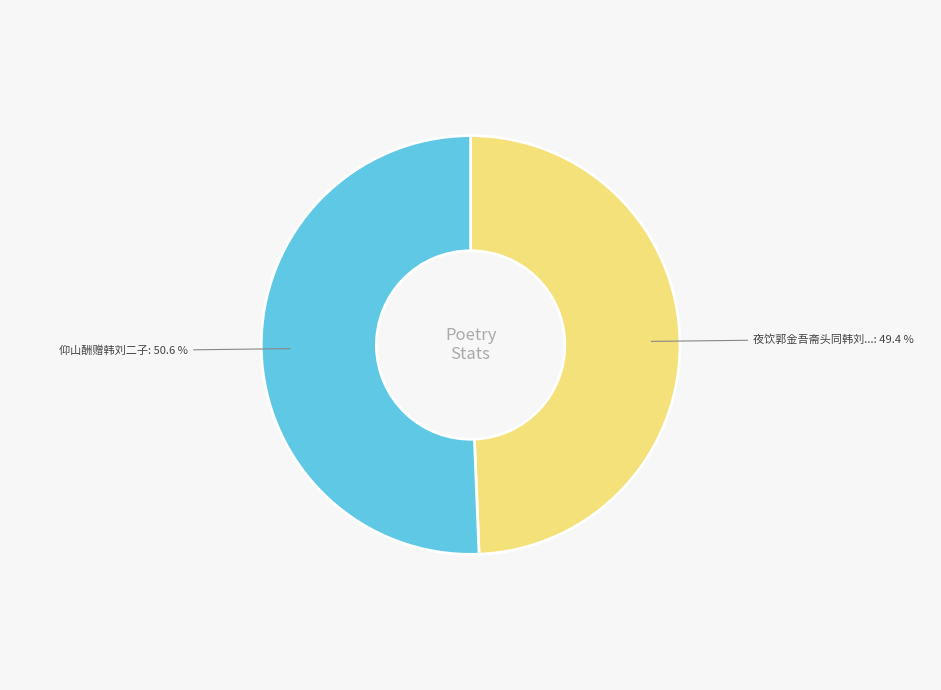

Is there any slice that represents more than half of the pie?

Yes